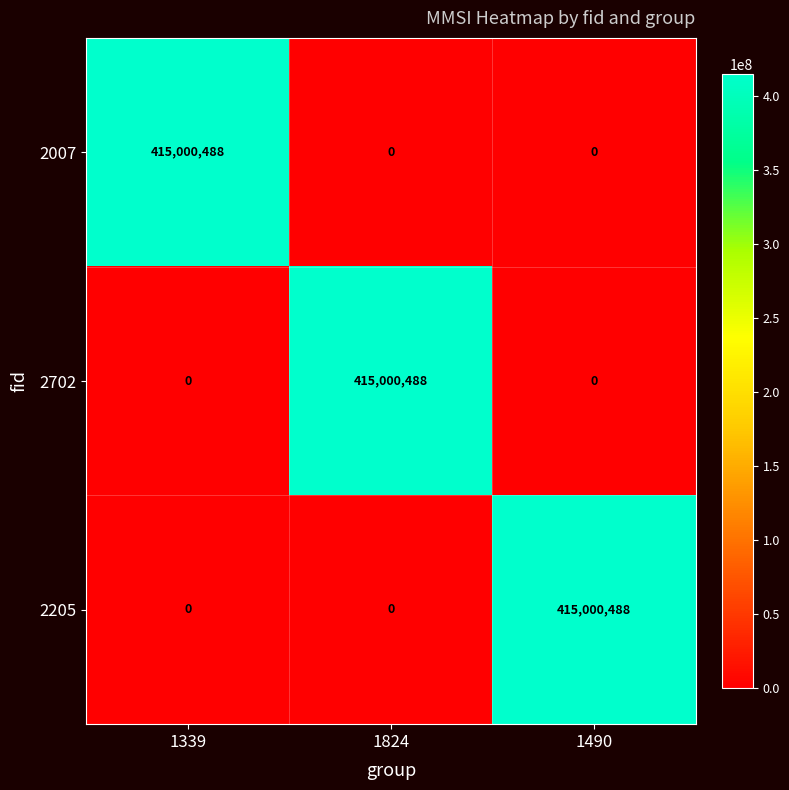

The value of 2205 at 1824 is 276211414. True or false?

False